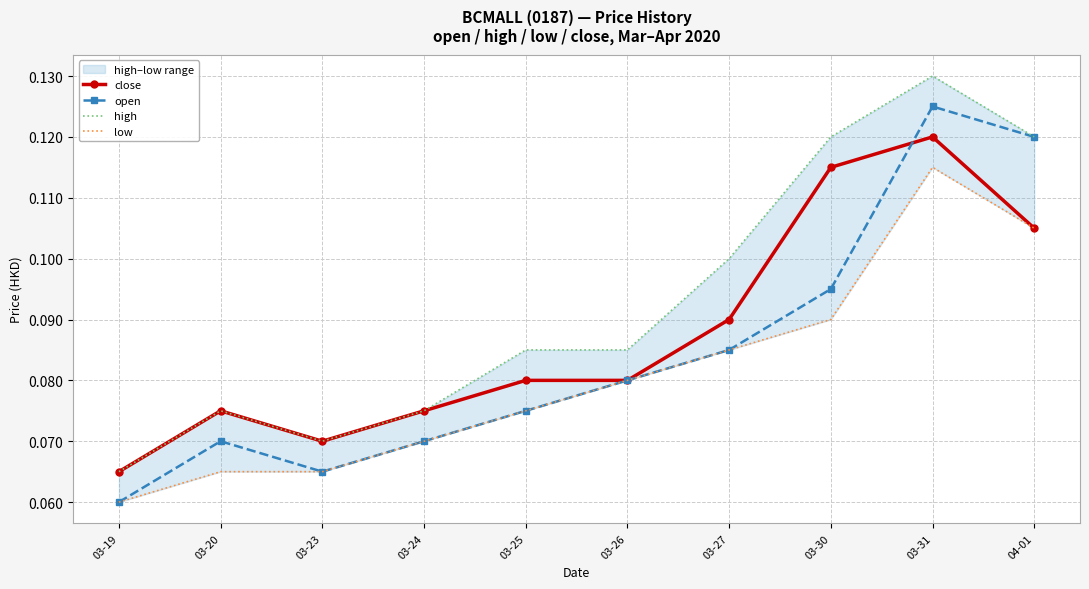

In open, how many points are higher than both neighbors (excluding endpoints)?

2